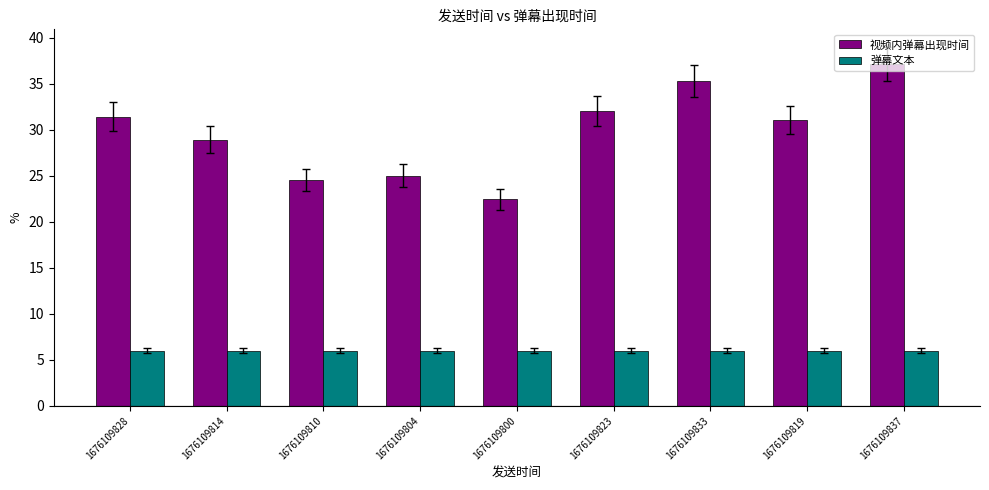

How many data points does each series have?

9